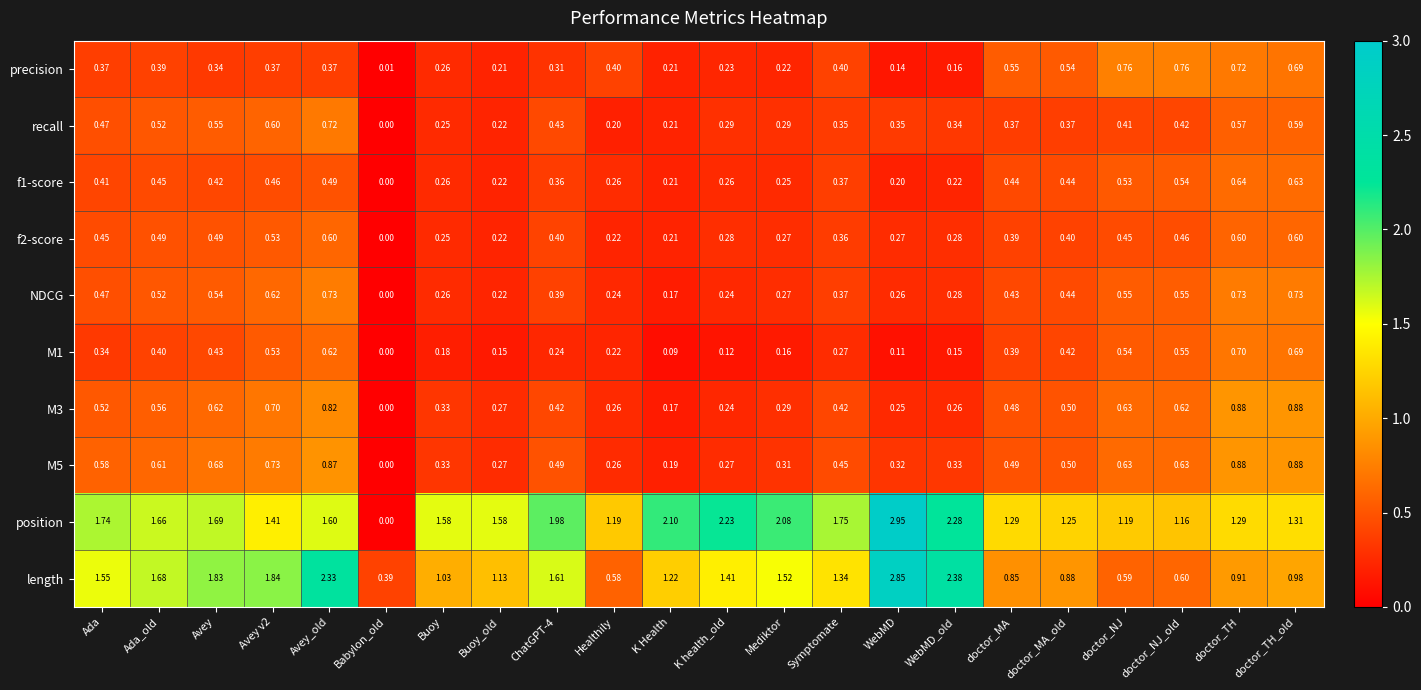

Which series changed the most between Babylon_old and Healthily?

position